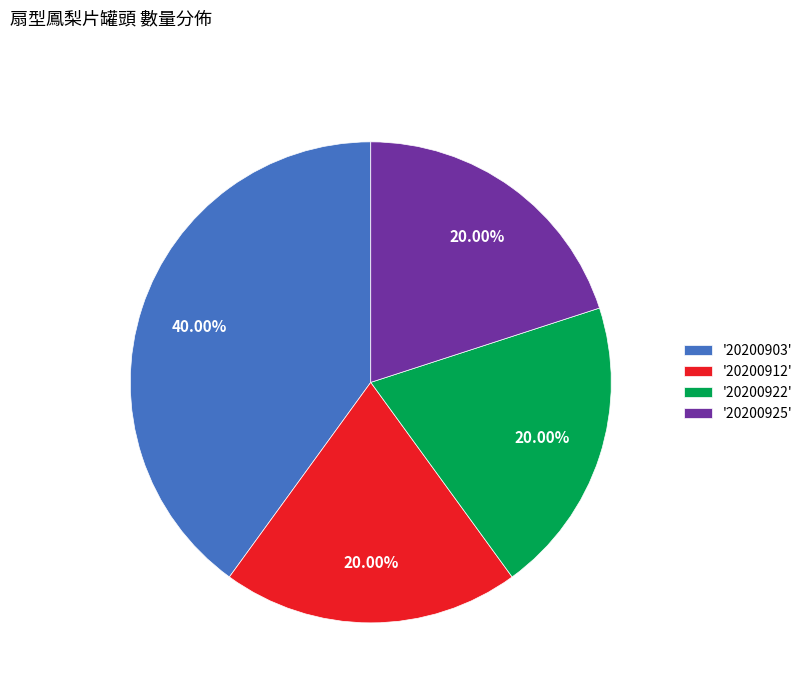

Is there any slice that represents more than half of the pie?

No